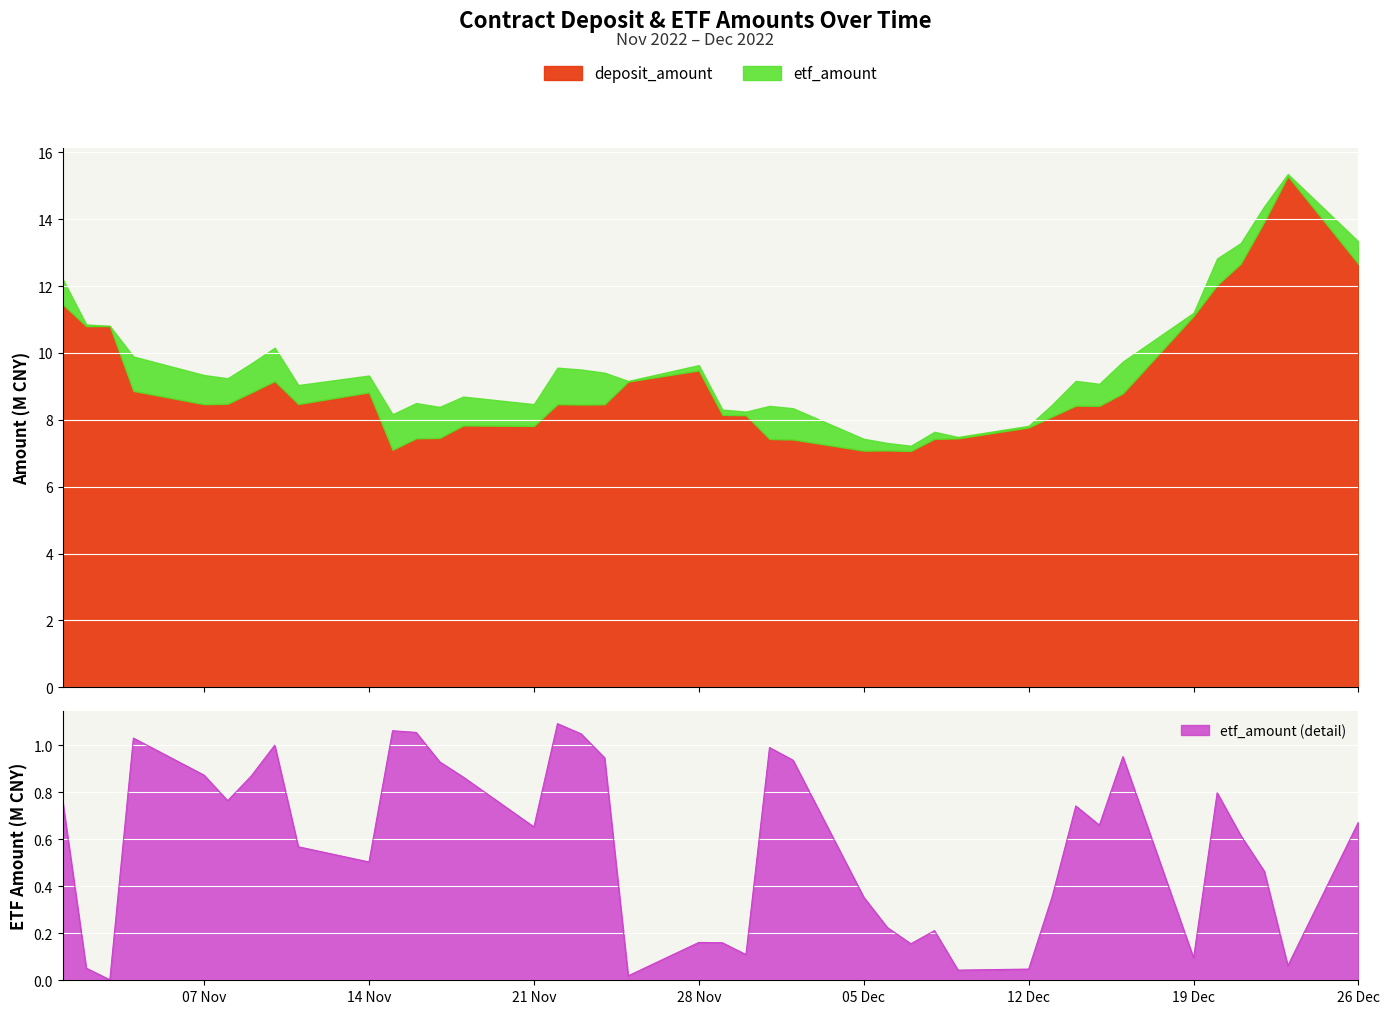

True or false: deposit_amount and etf_amount intersect in this chart.

False